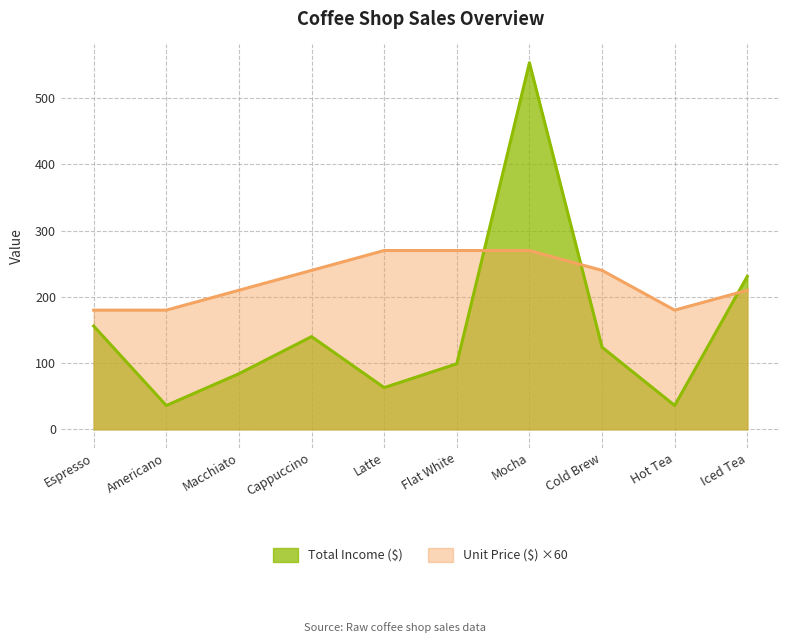

True or false: Unit Price ($) has more than 0 interior local peaks.

False